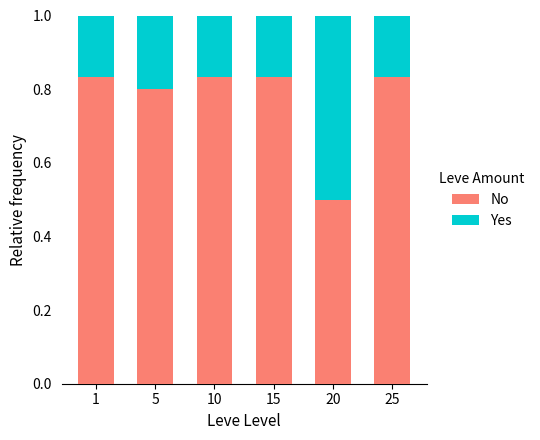

What is the difference between the maximum and minimum values in the No series?

0.3